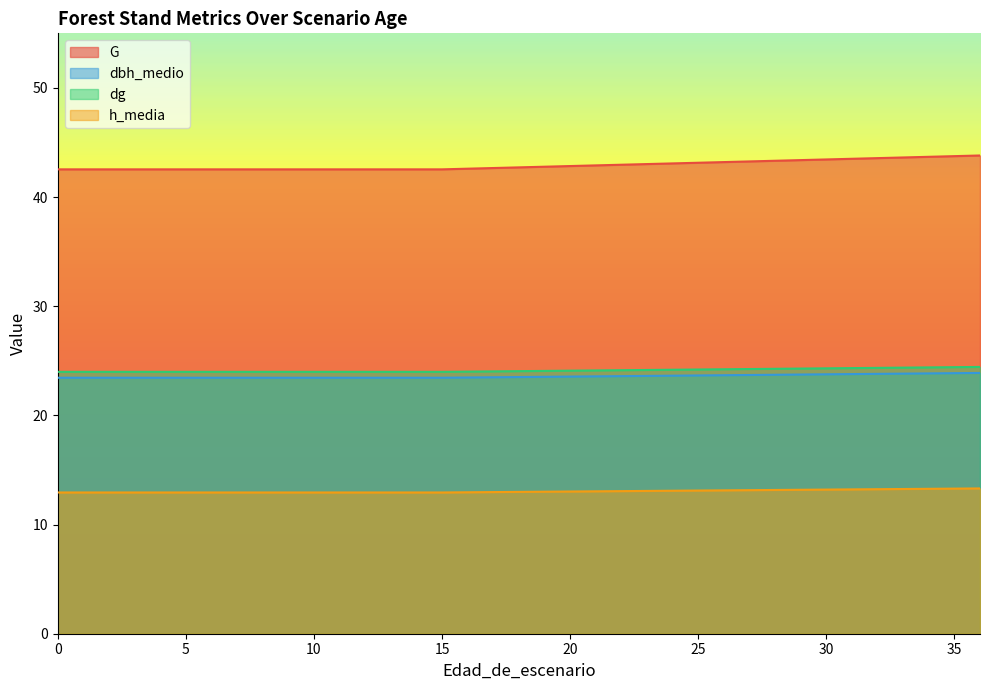

How many lines are shown in the chart?

4